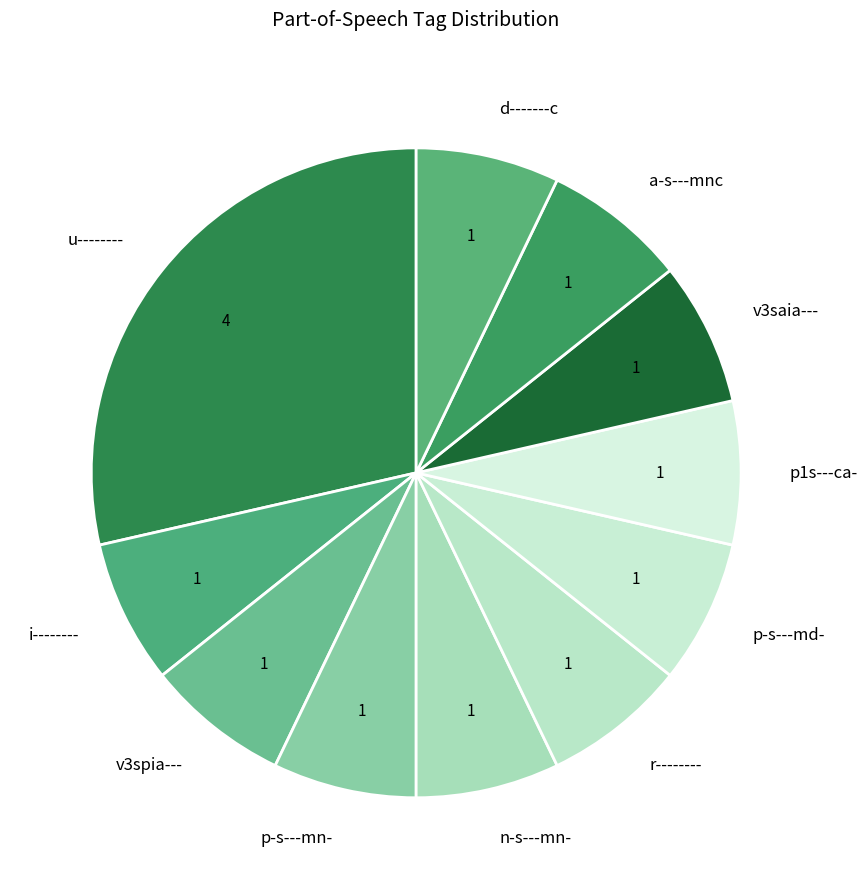

Count the number of slices in the pie.

11